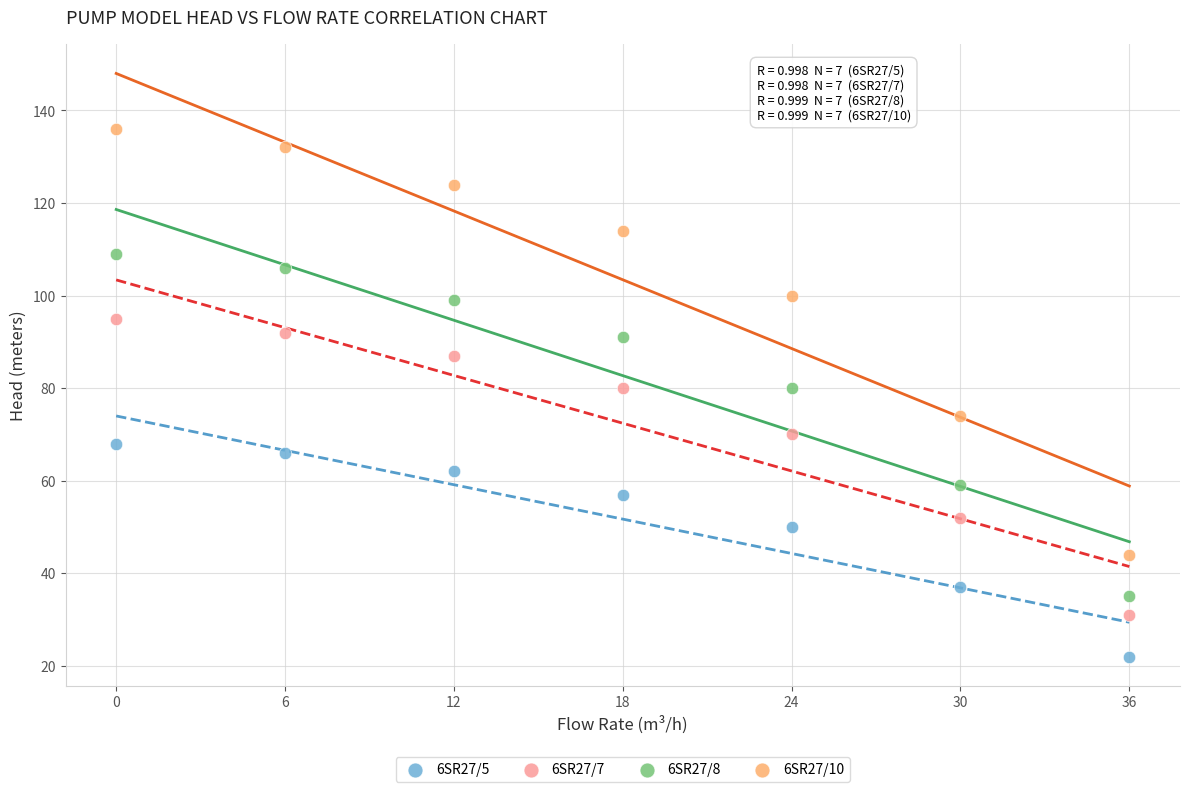

Which series has the widest spread of Y values?

6SR27/10